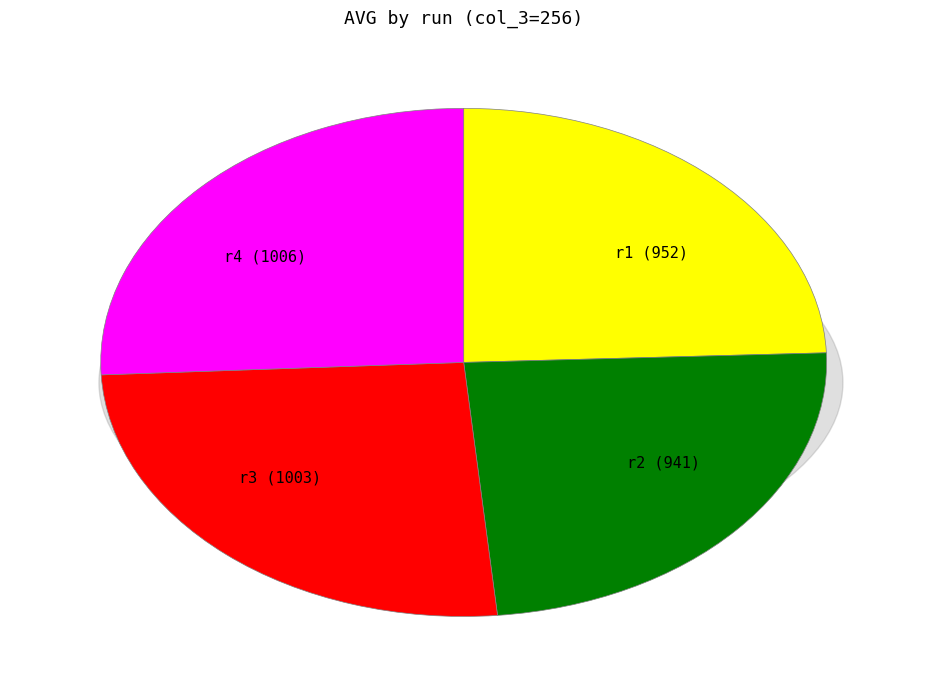

What percentage is NOT represented by r4?

74.2%